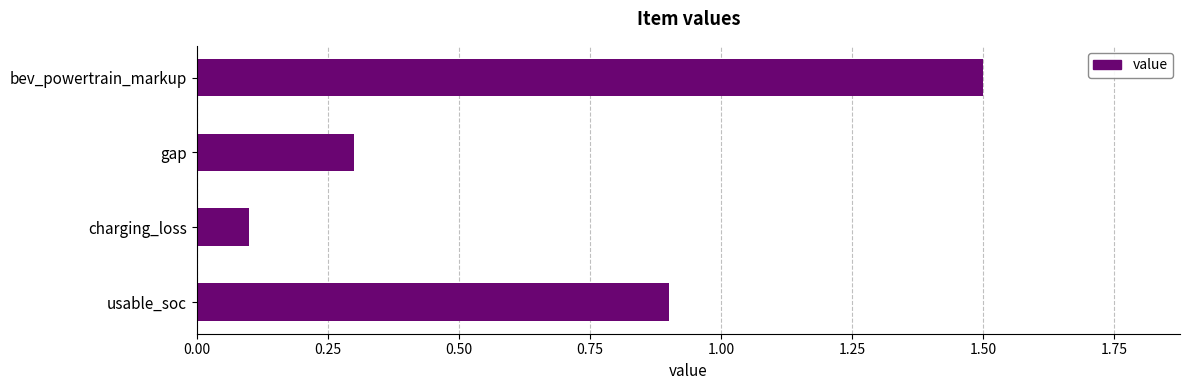

True or false: the data shows 0.9 at bev_powertrain_markup.

False